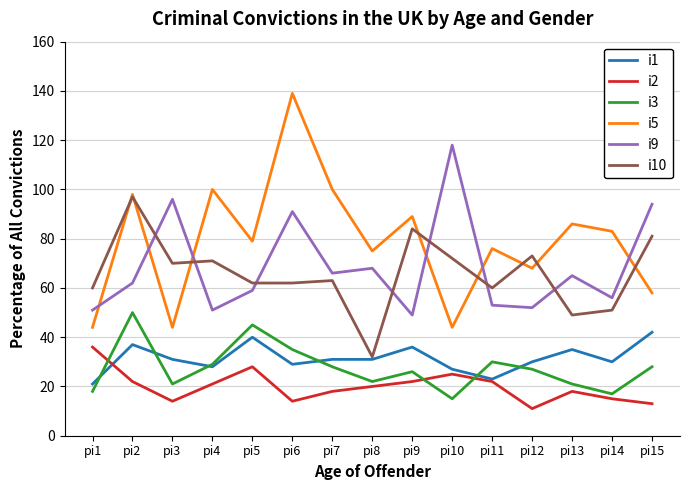

Does the chart have visible grid lines?

Yes